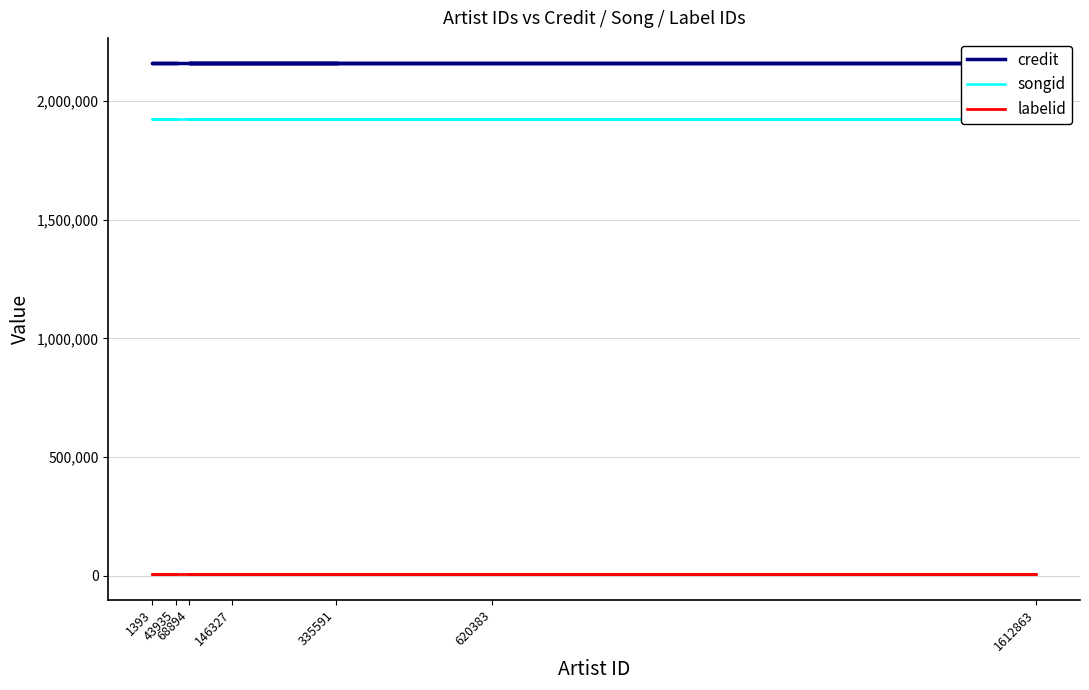

True or false: credit has a value of 2158604 at 620383.

True